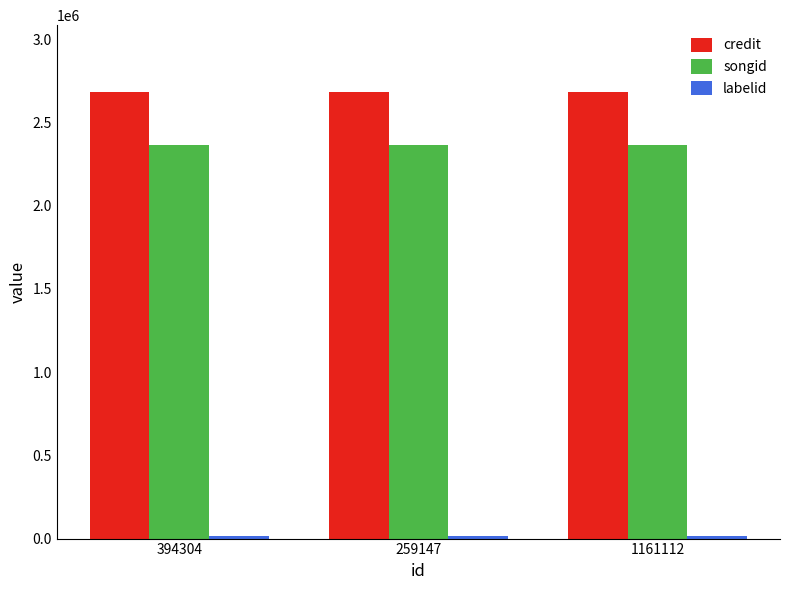

What is the label of the 2nd bar from the left?

259147